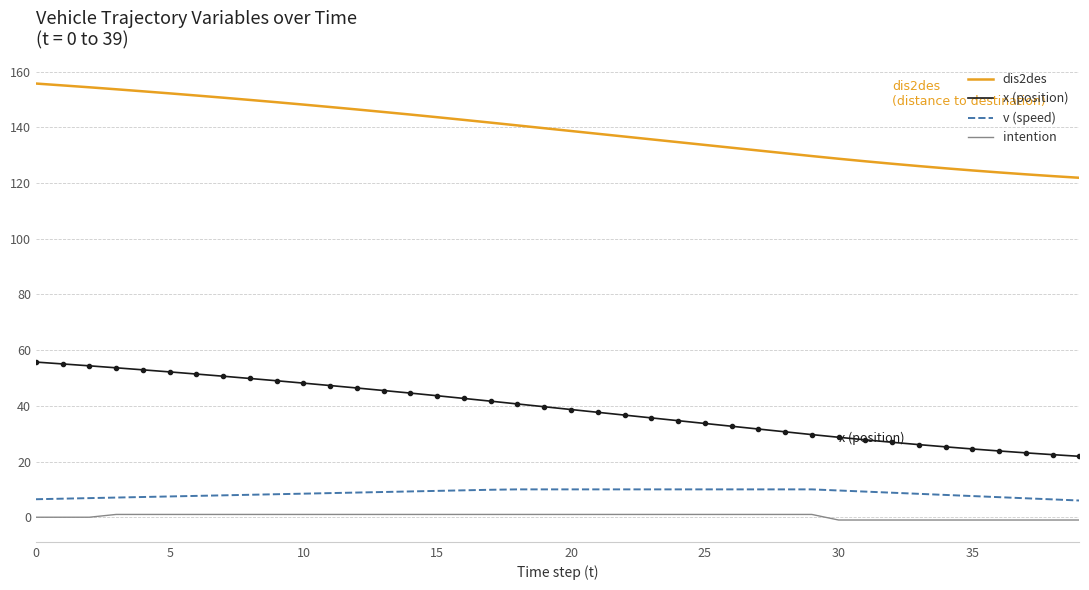

True or false: dis2des and intention cross at least once.

False